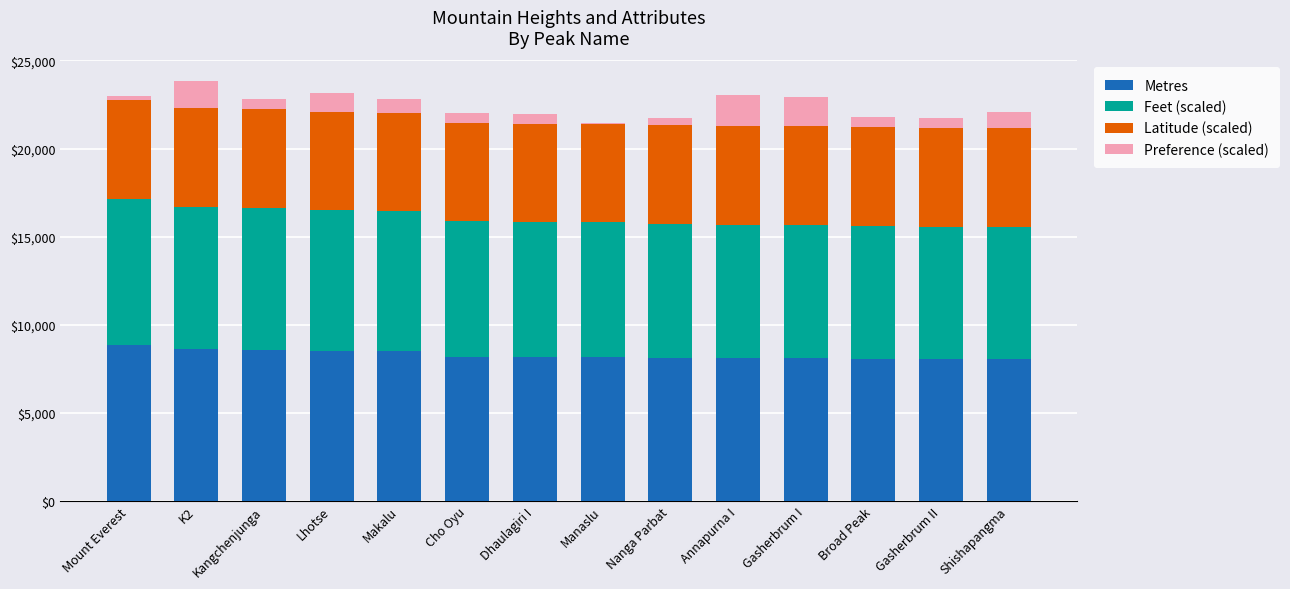

The value of Metres at Dhaulagiri I is 2141.4. True or false?

False